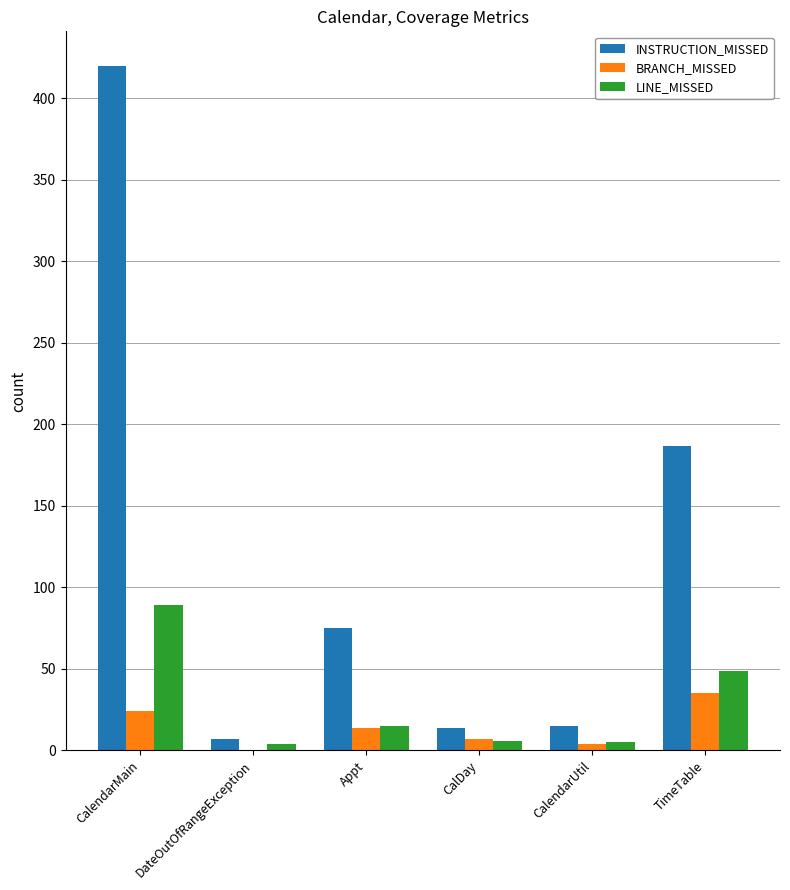

What is the maximum value shown in the chart?

420